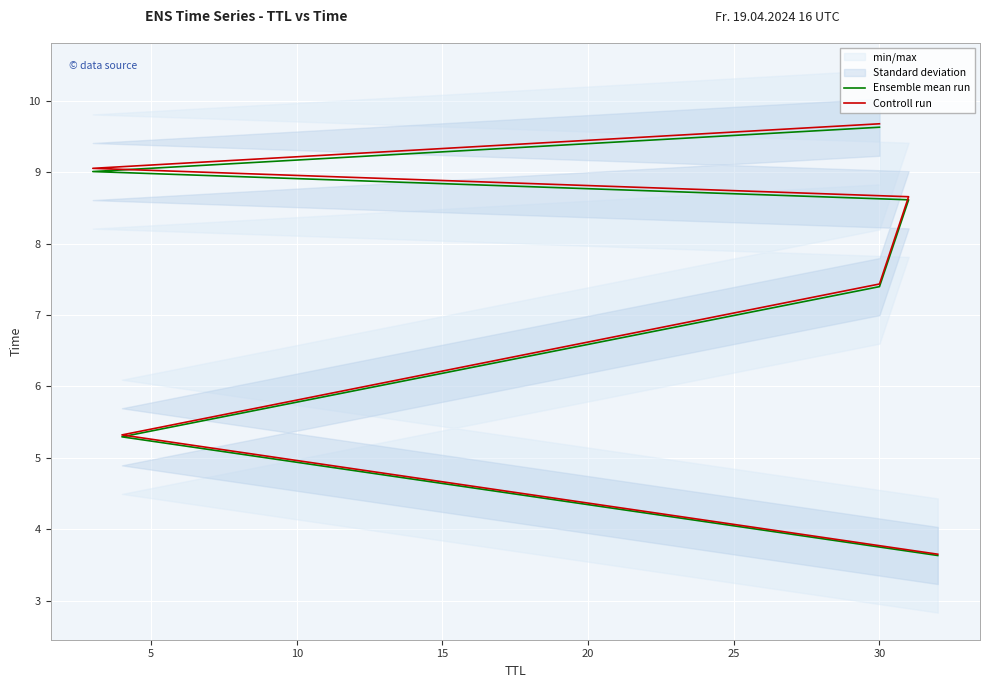

True or false: Ensemble mean run and Controll run intersect in this chart.

False